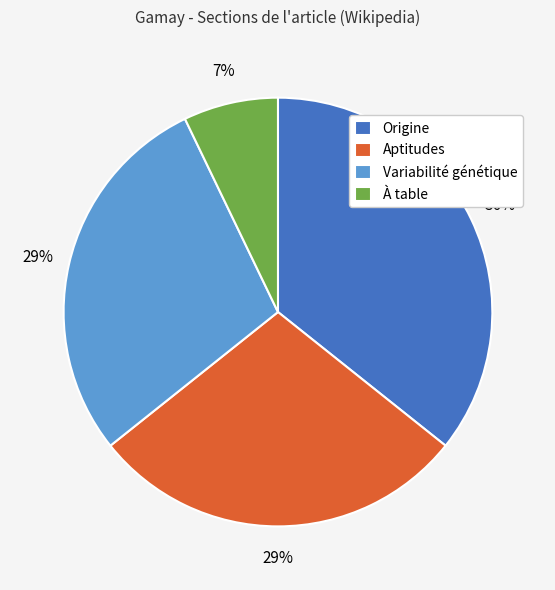

Count the number of slices in the pie.

4